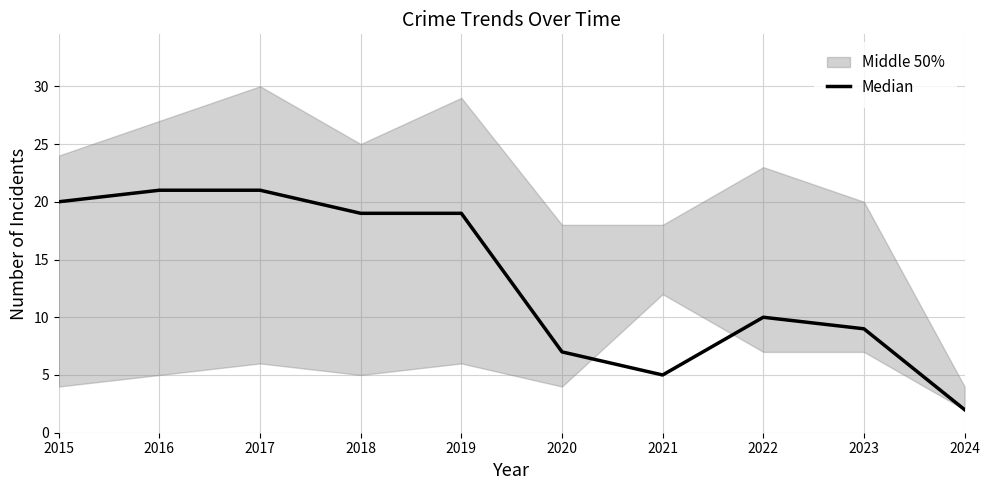

Reading left to right, extract all data points from this chart.

20	21	21	19	19	7	5	10	9	2